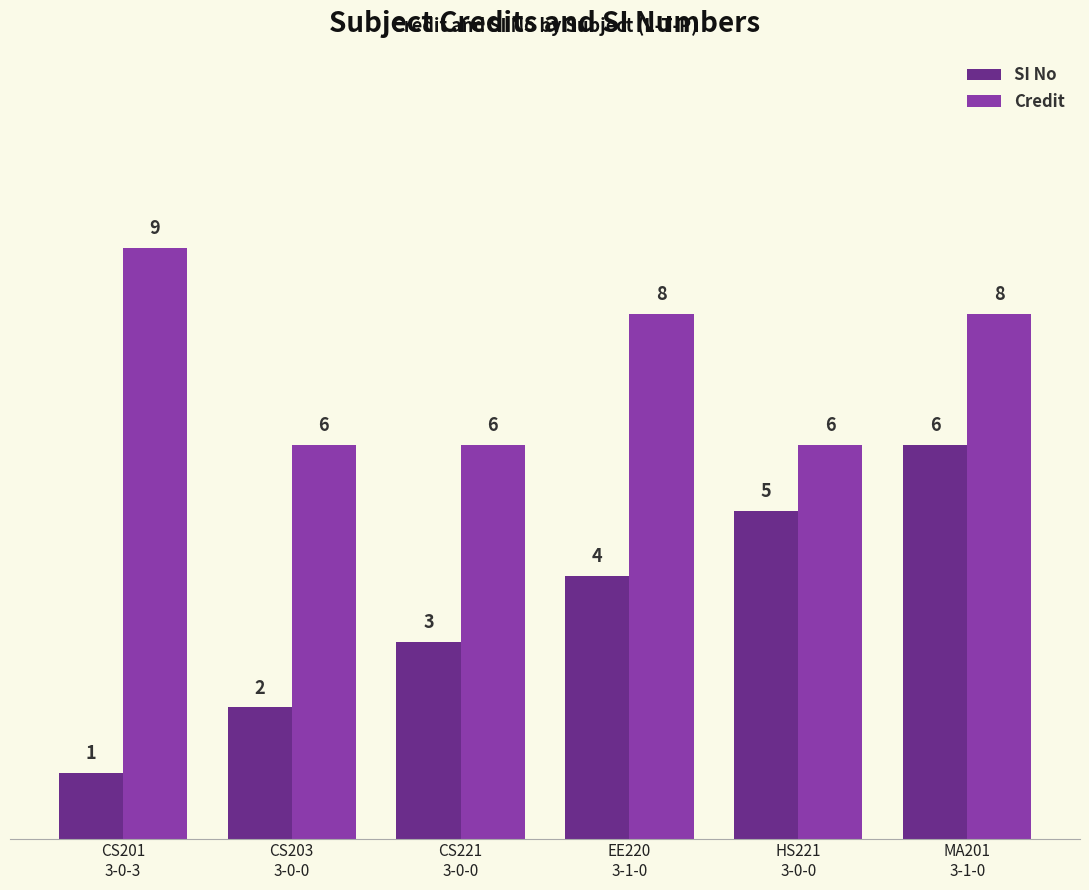

At which label does Credit first exceed 8?

CS201
3-0-3